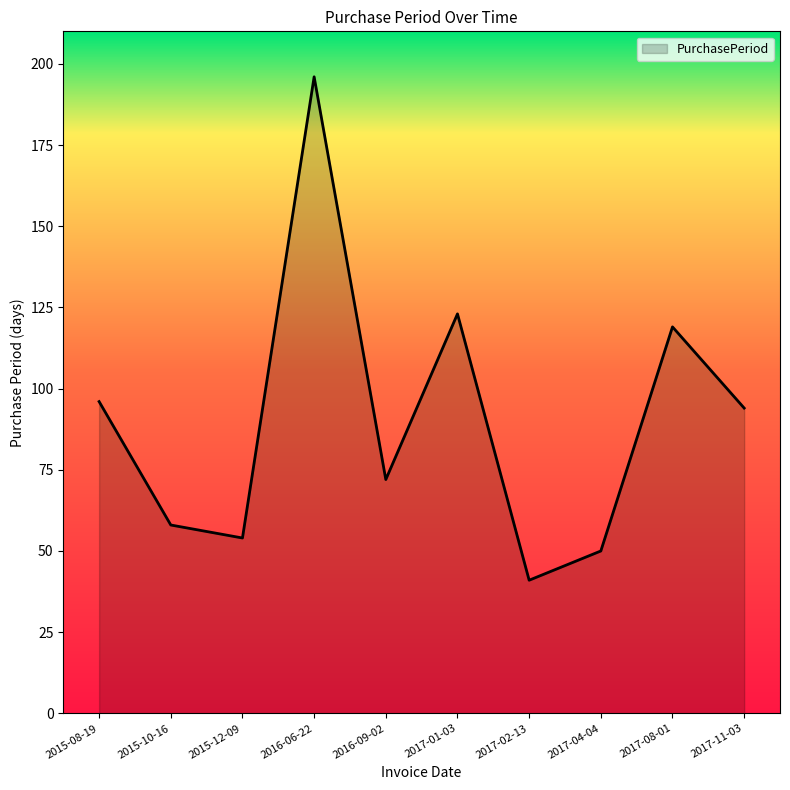

What position from the left is 2017-01-03?

6